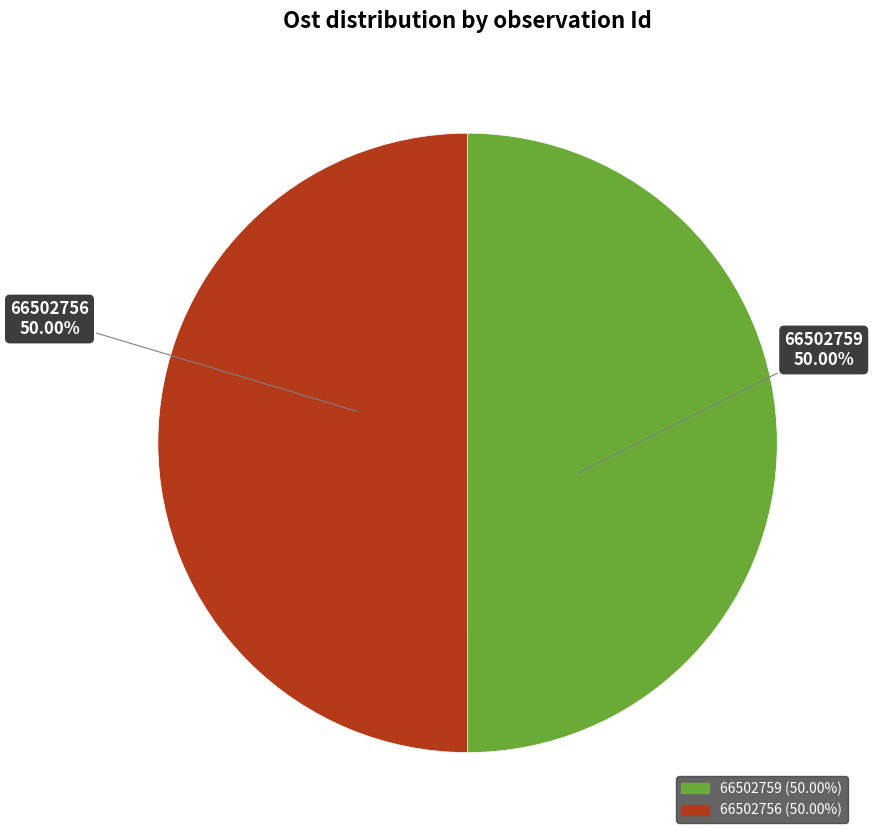

How many segments does this pie chart have?

2